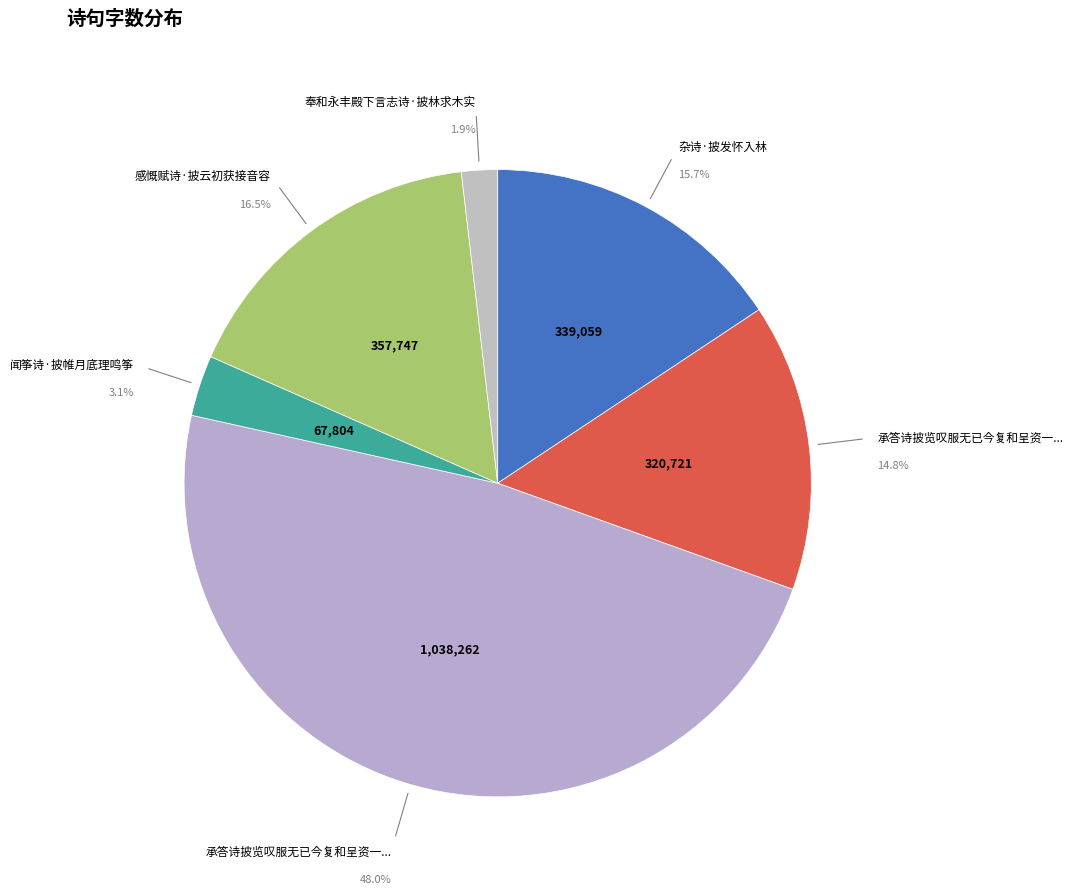

Count the number of slices in the pie.

6